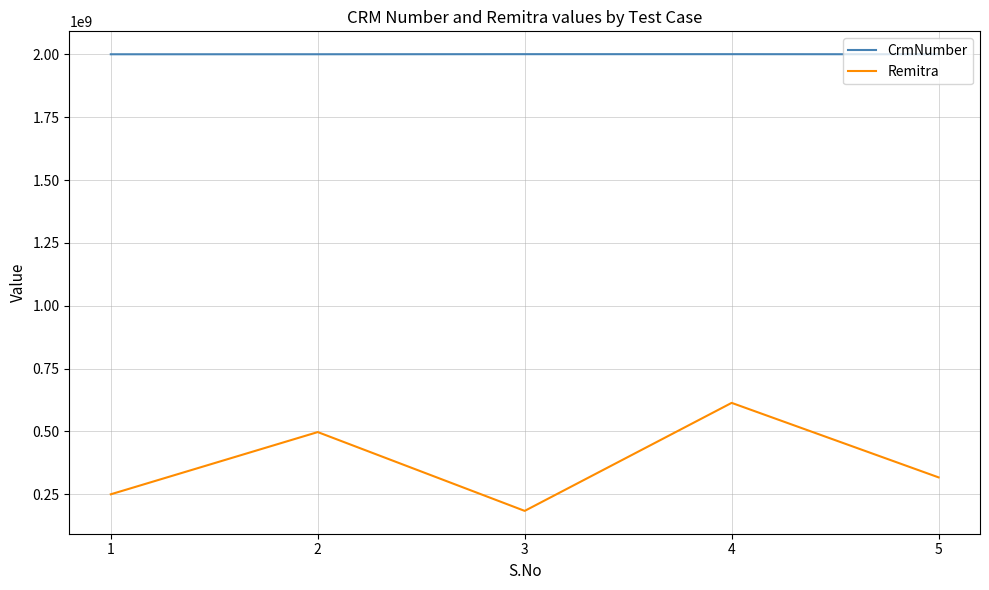

How many interior local peaks does the Remitra series have?

2